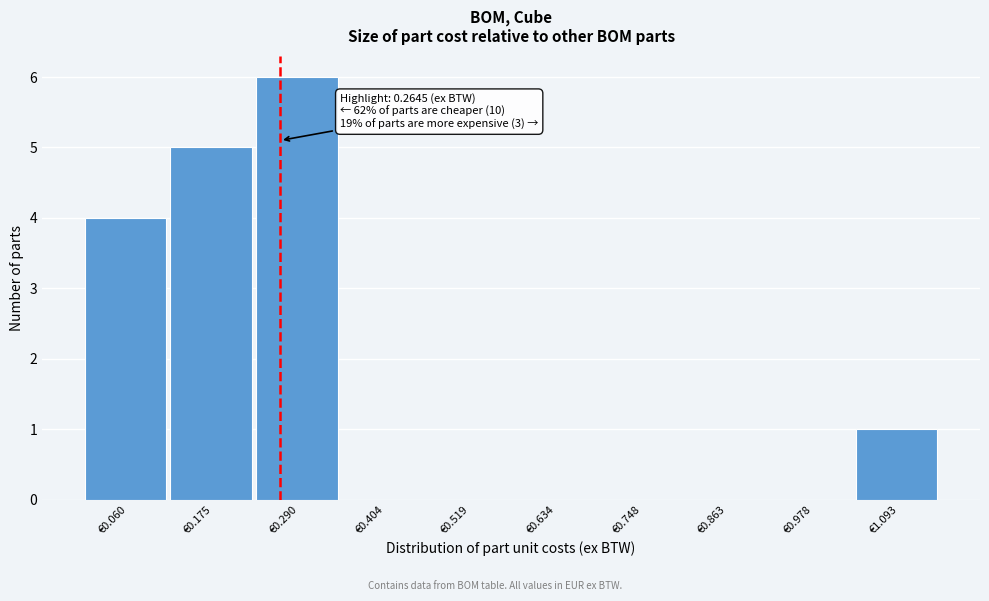

Which range on the x-axis has the tallest bar?

0.24 to 0.34